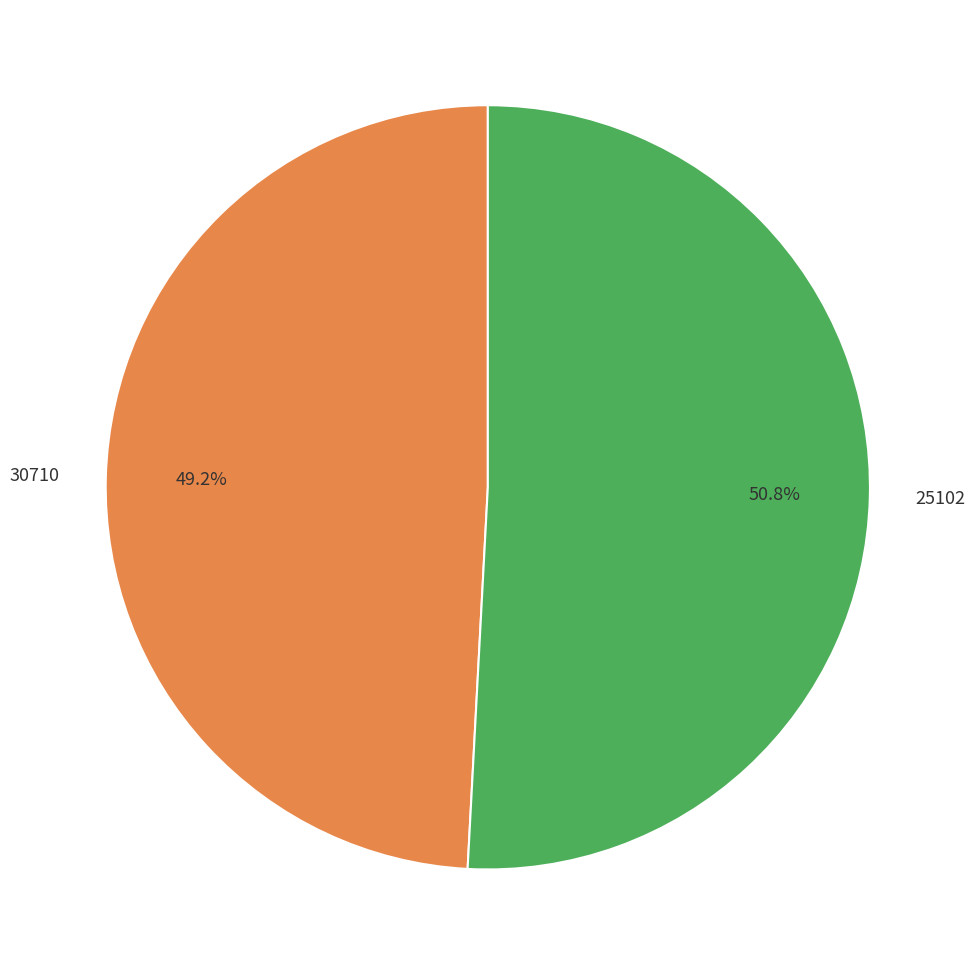

The 30710 slice represents 49% of the pie. True or false?

True